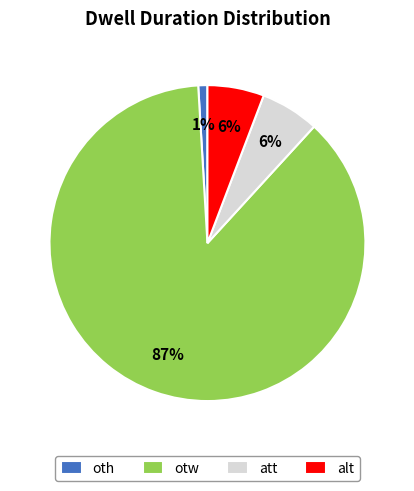

To the nearest percent, what is the combined percentage of att and otw?

93%